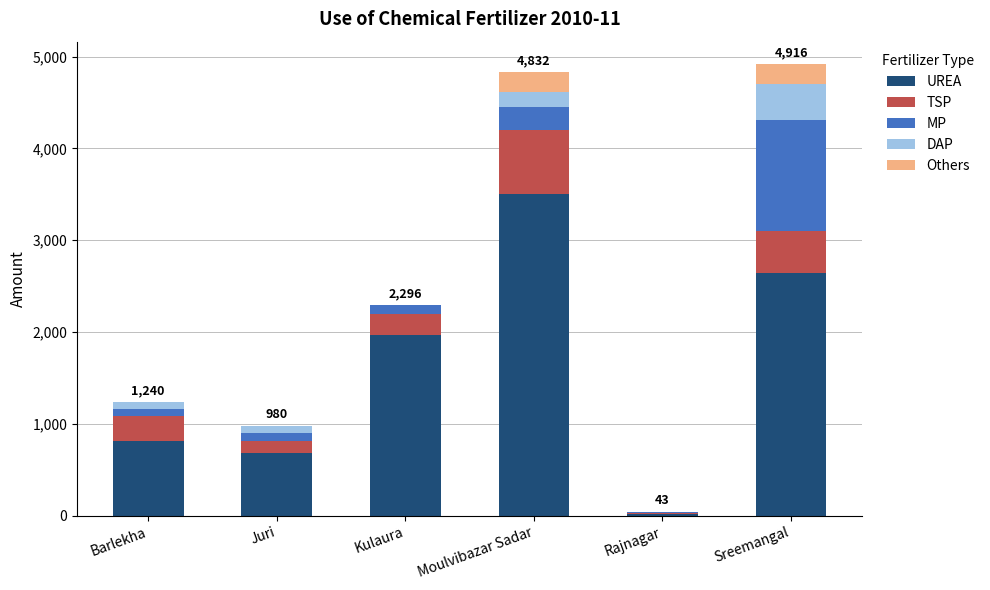

What is the highest value of the UREA series?

3500